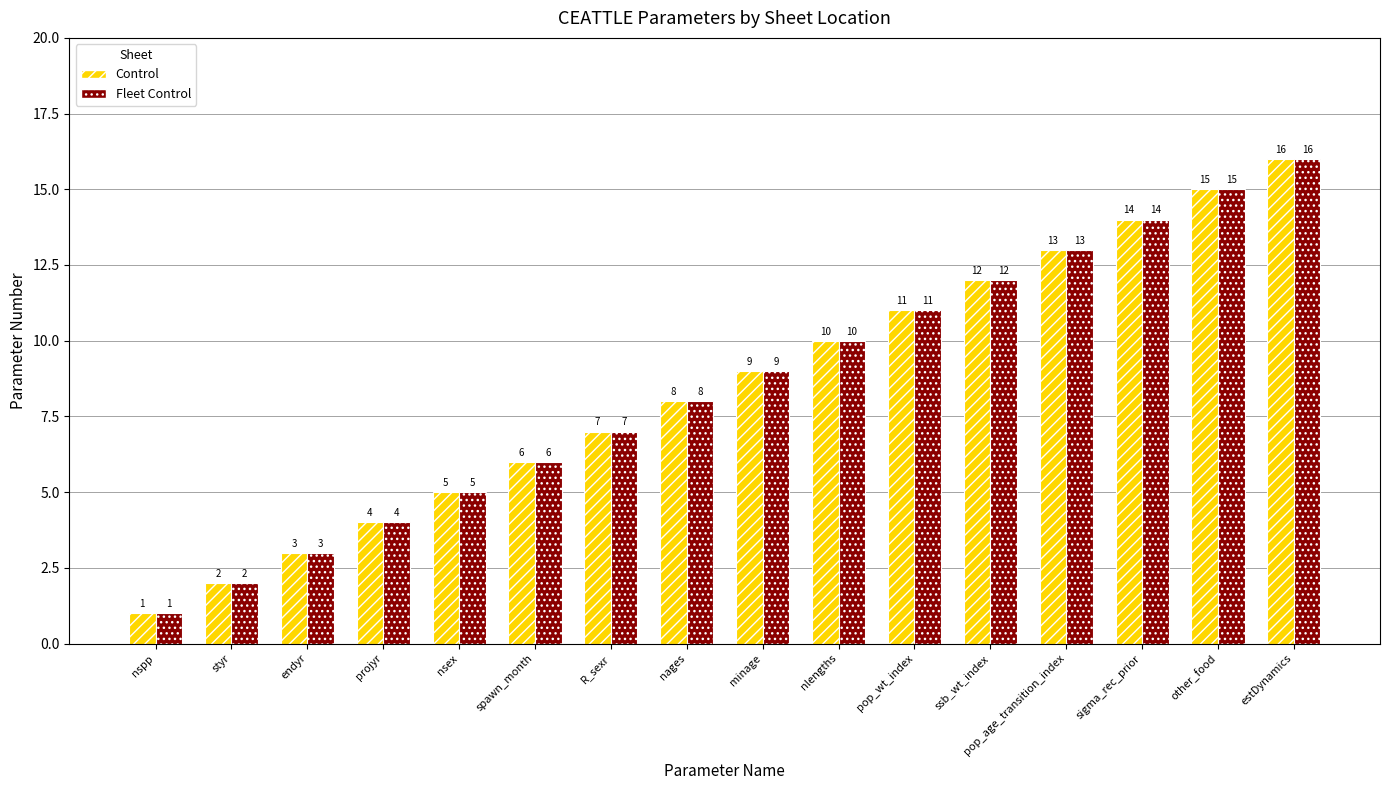

Is it true that Control equals 16 at estDynamics?

True